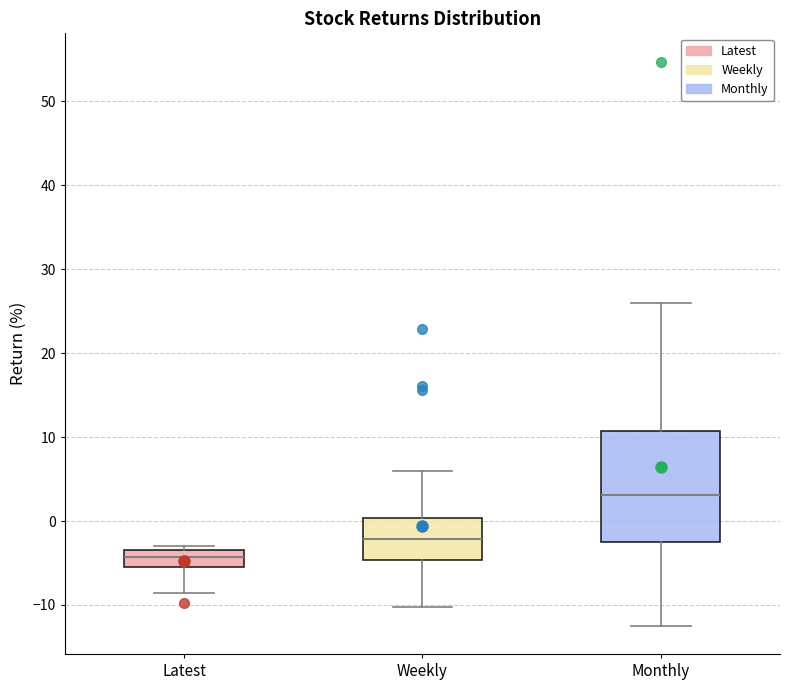

Reading left to right, transcribe this box plot: for each box, give where its median line is, the range the box spans, and where its two whiskers end, as read against the y-axis. The values are not printed on the chart, so give them approximately, as read against the axis.

Latest: median -4, box -5 to -3, whiskers -9 to -3 (just above the box's upper edge)
Weekly: median -2, box -5 to 0, whiskers -10 to 6
Monthly: median 3, box -3 to 11, whiskers -12 to 26